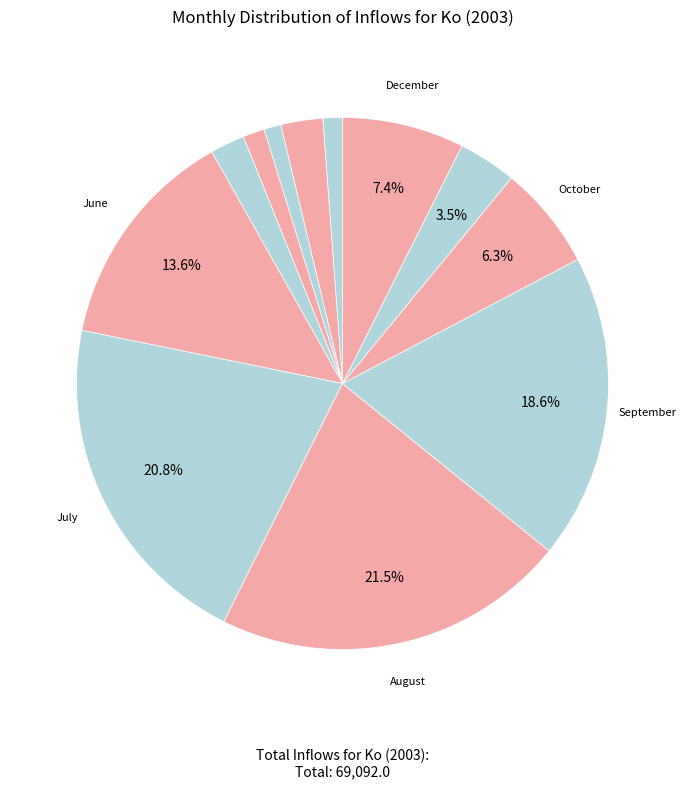

Does any single category account for the majority?

No